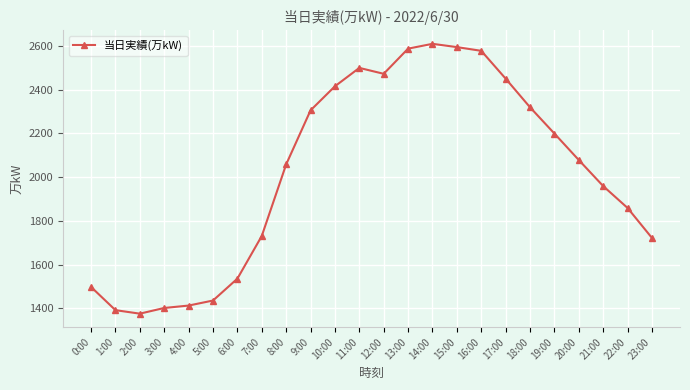

Where does the data first go above 2078?

9:00